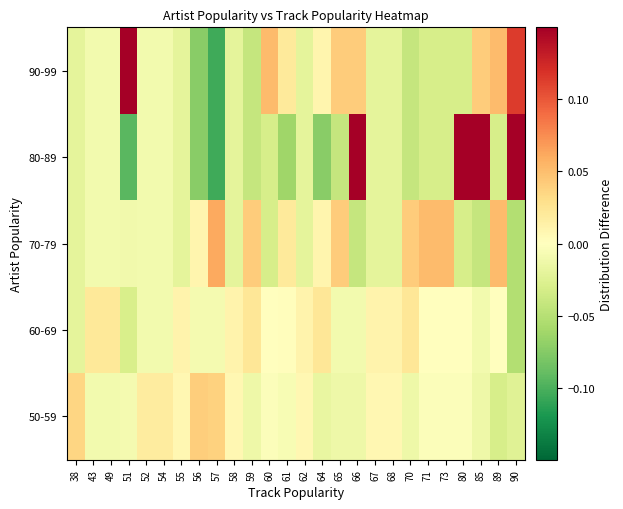

At which category is the sum across all series the highest?

90